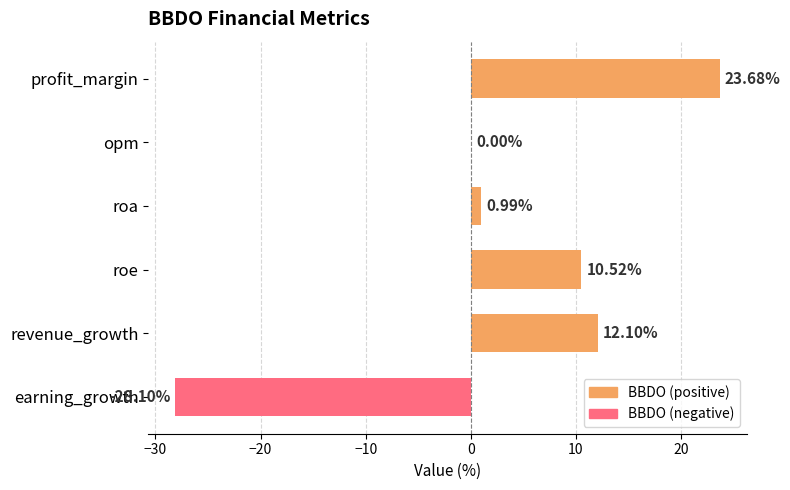

Between earning_growth and profit_margin, which is larger?

profit_margin